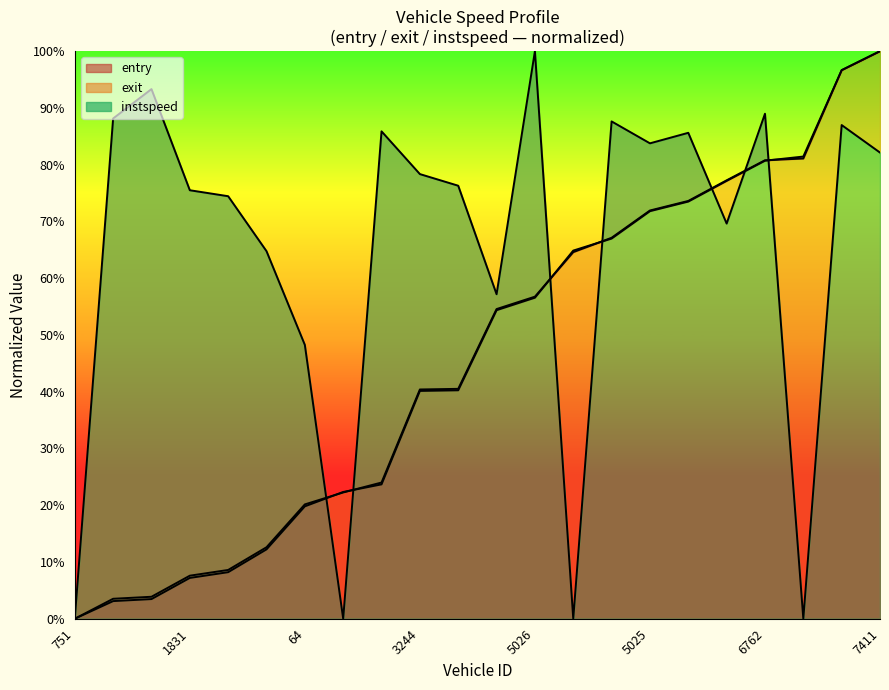

Reading left to right, extract all data points from this chart.

instspeed: 751=0.0	1027=88.1	1812=93.3	1831=75.5	1028=74.4	210=64.8	64=48.2	212=0.0	1566=85.9	3244=78.3	3240=76.3	5579=57.2	5026=100.0	4749=0.0	5574=87.6	5025=83.8	4455=85.6	5241=69.6	6762=89.0	6726=0.0	6454=87.0	7411=82.1
entry: 751=0.0	1027=3.1	1812=3.5	1831=7.2	1028=8.2	210=12.2	64=19.8	212=22.3	1566=23.7	3244=40.1	3240=40.3	5579=54.4	5026=56.6	4749=64.9	5574=67.0	5025=71.8	4455=73.5	5241=77.1	6762=80.7	6726=81.4	6454=96.6	7411=100.0
exit: 751=0.0	1027=3.5	1812=3.9	1831=7.6	1028=8.6	210=12.6	64=20.1	212=22.2	1566=24.0	3244=40.4	3240=40.5	5579=54.6	5026=56.7	4749=64.6	5574=67.1	5025=71.9	4455=73.6	5241=77.2	6762=80.8	6726=81.1	6454=96.7	7411=100.0